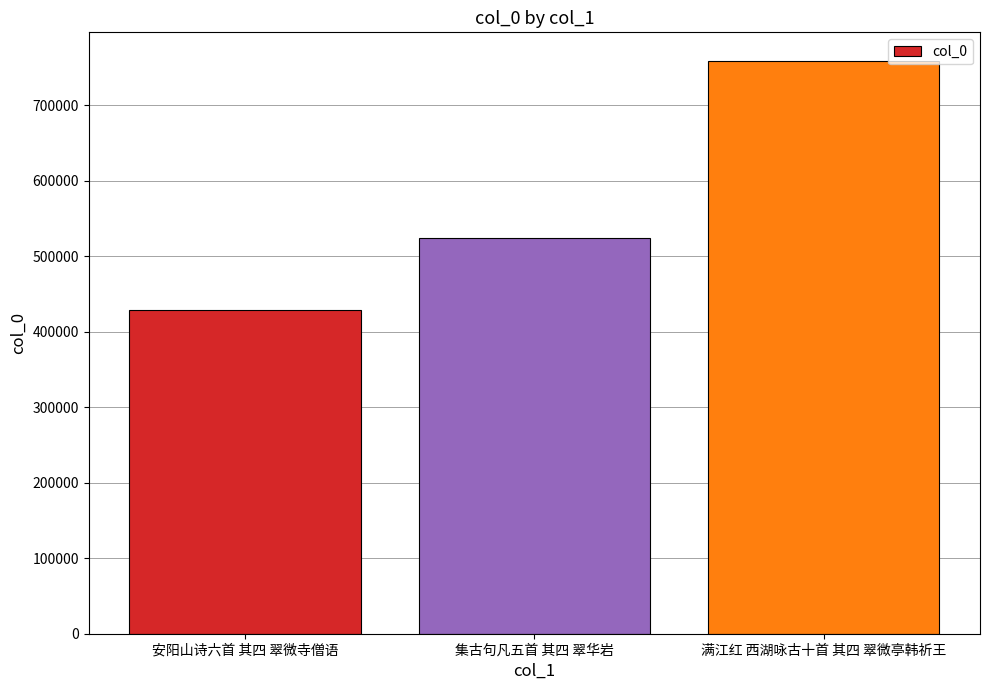

What is the approximate value at 满江红 西湖咏古十首 其四 翠微亭韩祈王?

758664